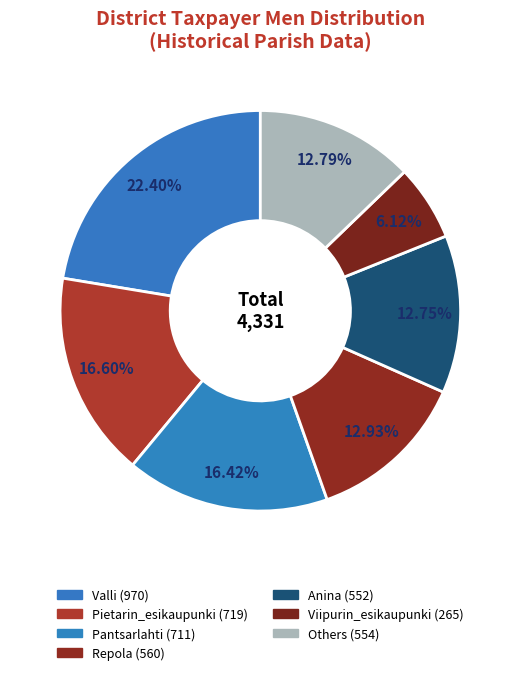

How many slices are in this pie chart?

7